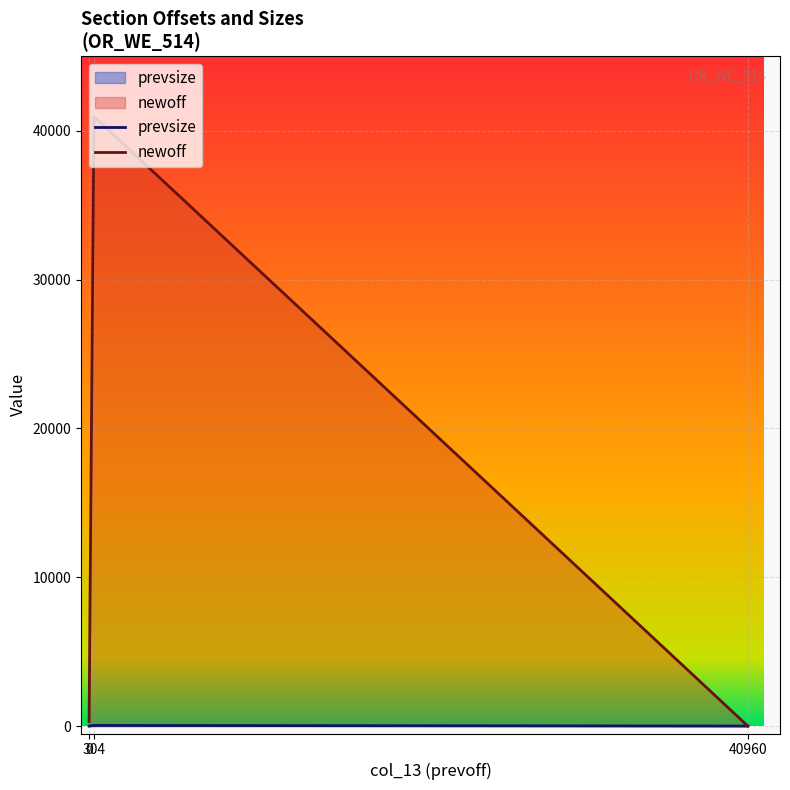

What is the difference between the second highest and minimum values in the prevsize series?

2